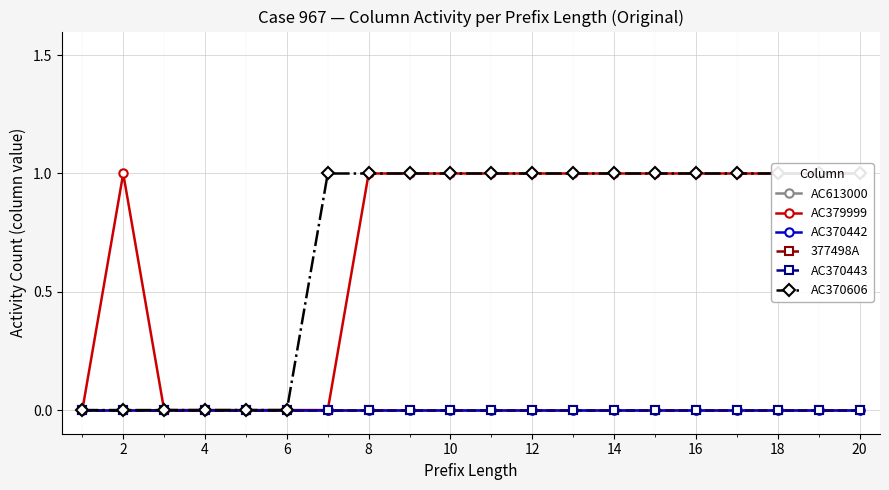

What is the label of the 2nd point from the left?

2